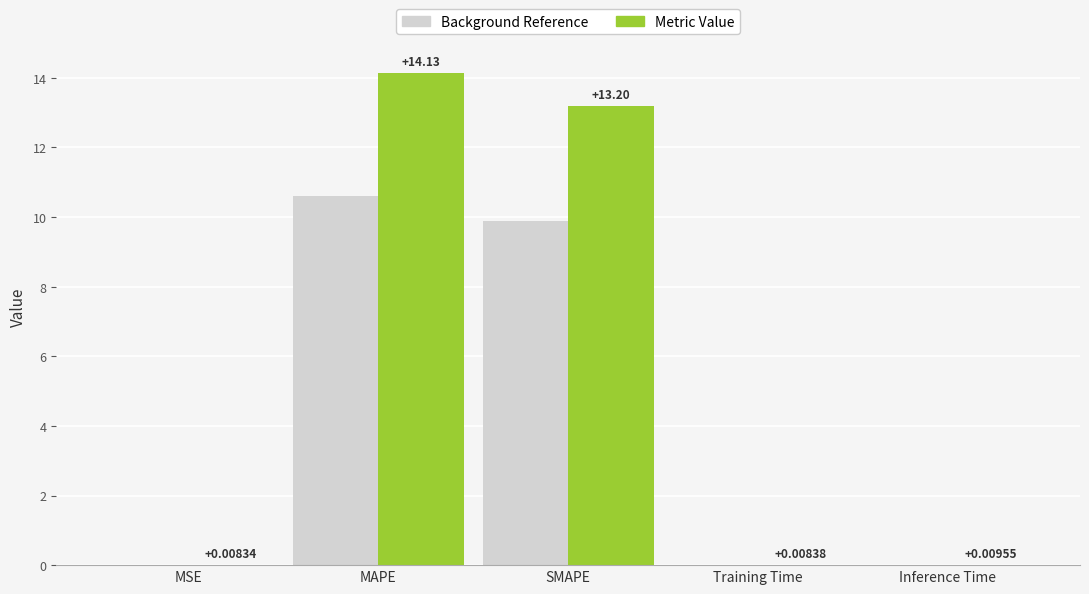

Which category has the highest value across all series?

MAPE